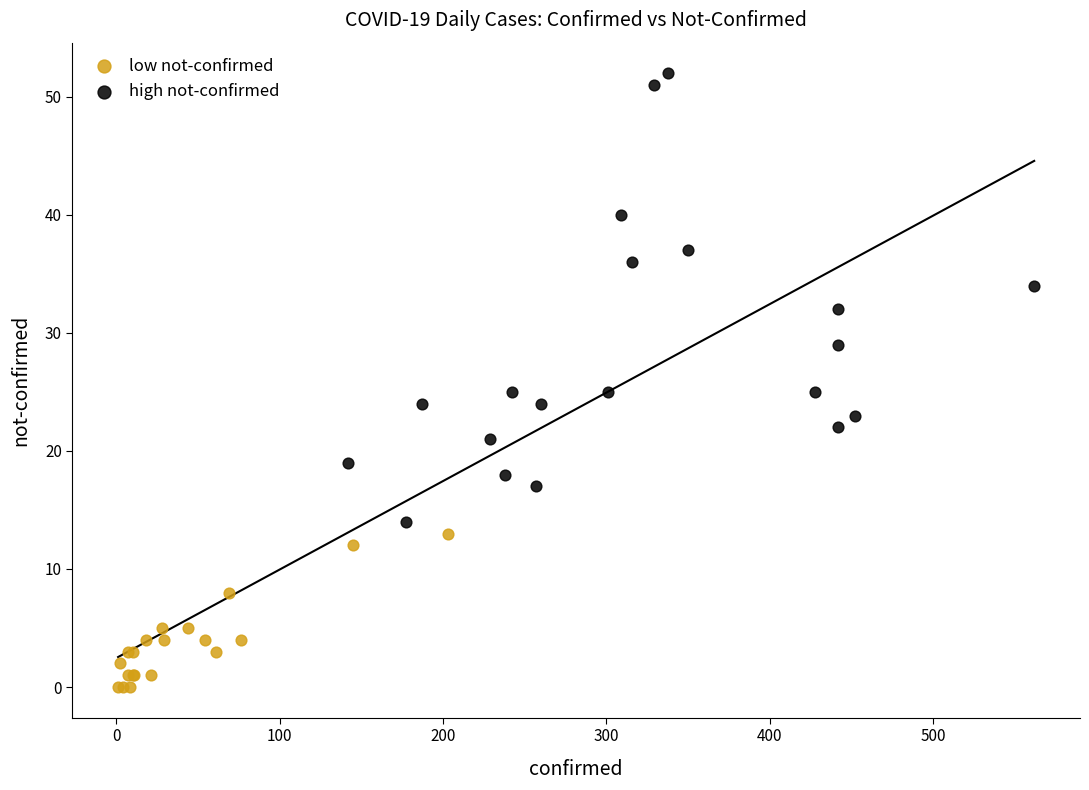

Which series reaches the maximum Y coordinate?

high not-confirmed